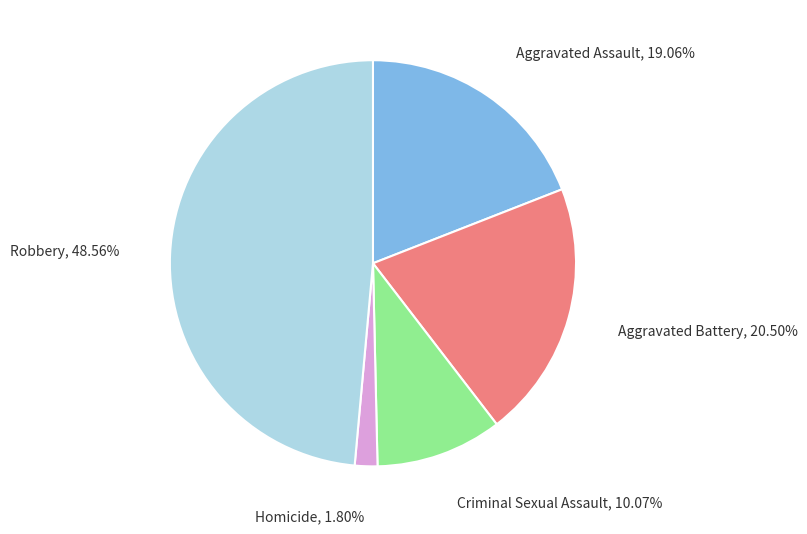

The Aggravated Assault slice represents 19% of the pie. True or false?

True